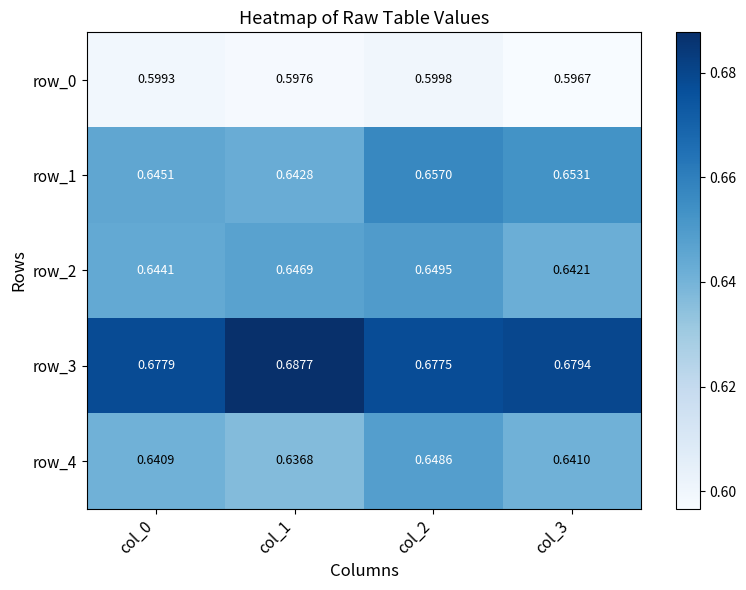

Is the value of row_4 at col_0 greater than the value of row_3 at col_0?

No